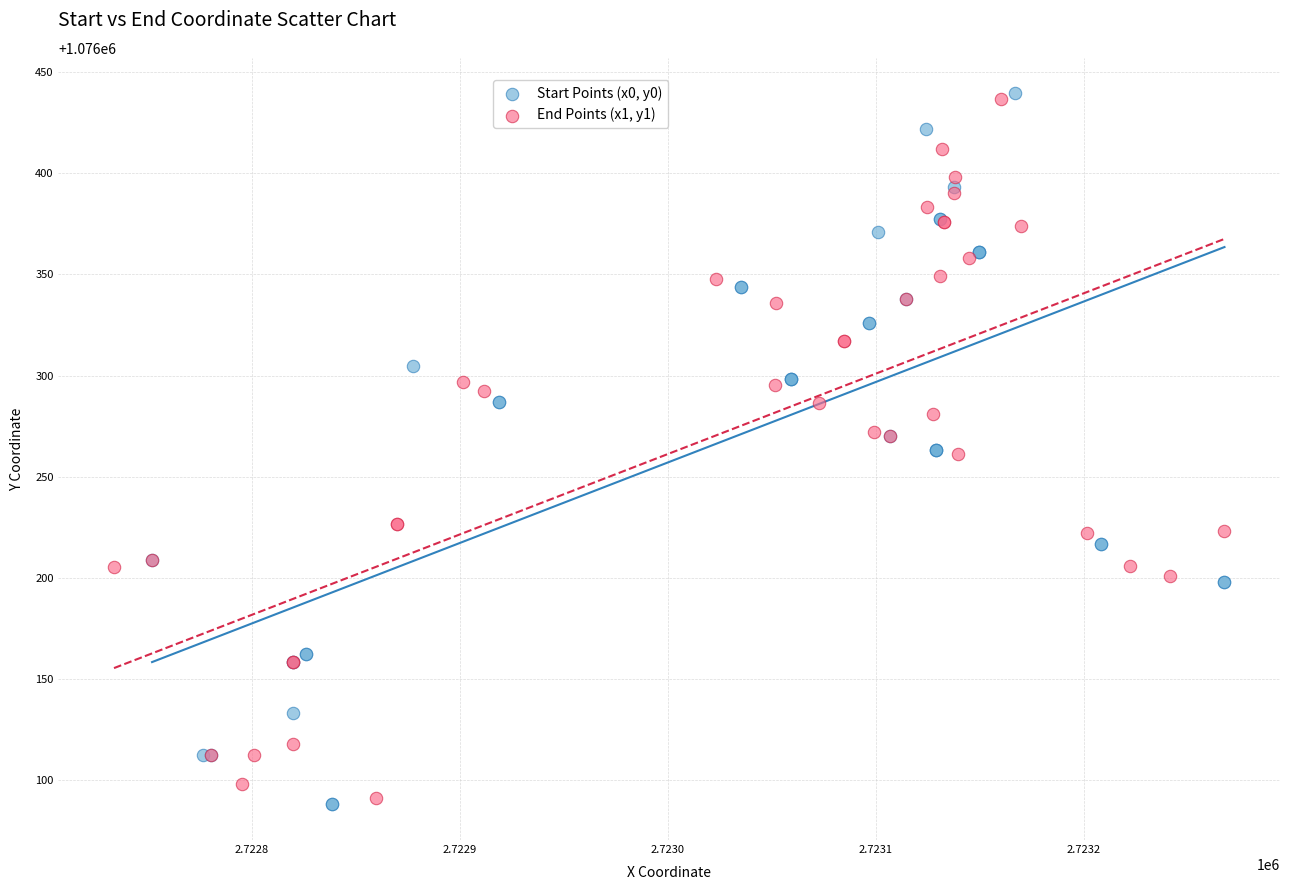

Which series has the widest spread of Y values?

Start Points (x0, y0)